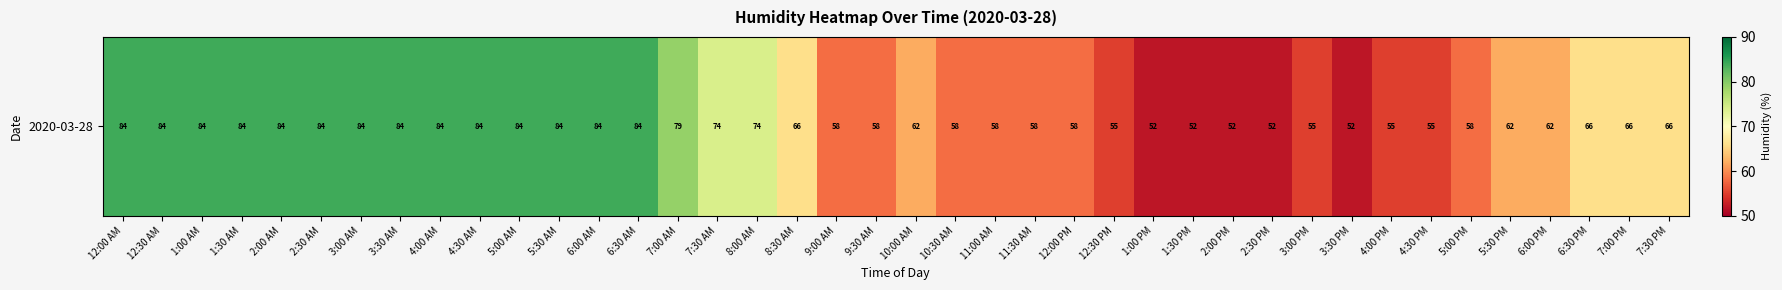

List the labels in order of value, smallest first.

1:00 PM, 1:30 PM, 2:00 PM, 2:30 PM, 3:30 PM, 12:30 PM, 3:00 PM, 4:00 PM, 4:30 PM, 9:00 AM, 9:30 AM, 10:30 AM, 11:00 AM, 11:30 AM, 12:00 PM, 5:00 PM, 10:00 AM, 5:30 PM, 6:00 PM, 8:30 AM, 6:30 PM, 7:00 PM, 7:30 PM, 7:30 AM, 8:00 AM, 7:00 AM, 12:00 AM, 12:30 AM, 1:00 AM, 1:30 AM, 2:00 AM, 2:30 AM, 3:00 AM, 3:30 AM, 4:00 AM, 4:30 AM, 5:00 AM, 5:30 AM, 6:00 AM, 6:30 AM